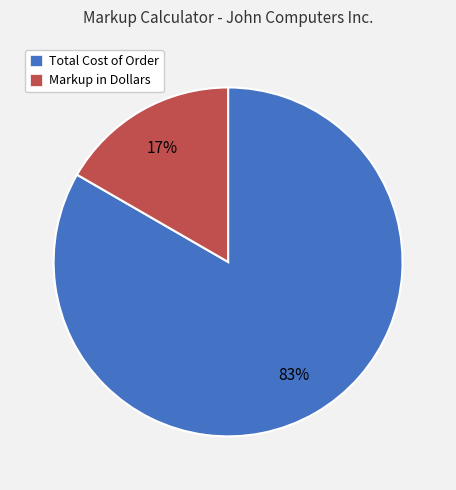

Combined, do Markup in Dollars and Total Cost of Order account for over 50%?

Yes